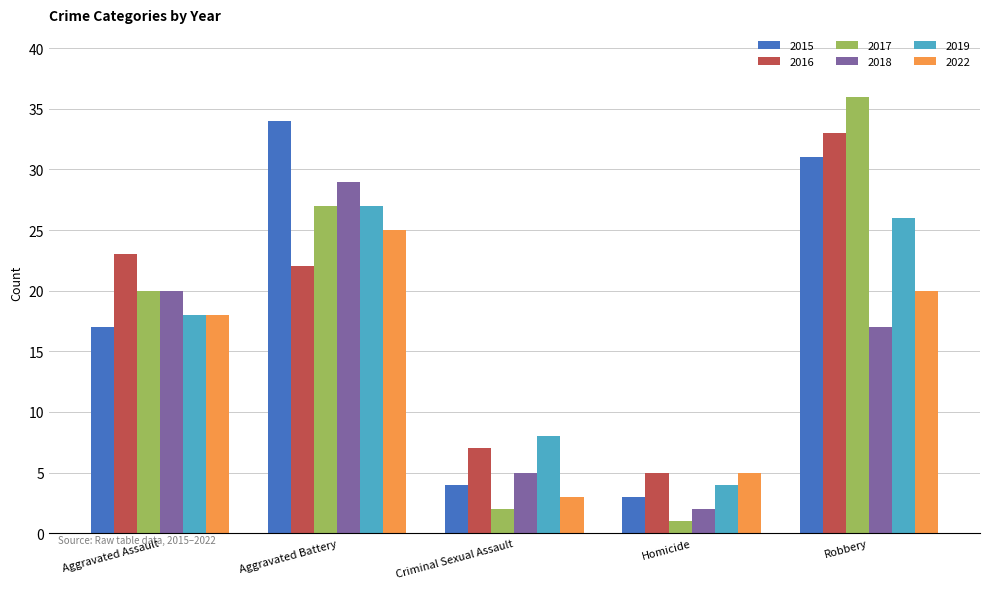

List the series in order of their peak value, lowest first.

2022, 2019, 2018, 2016, 2015, 2017